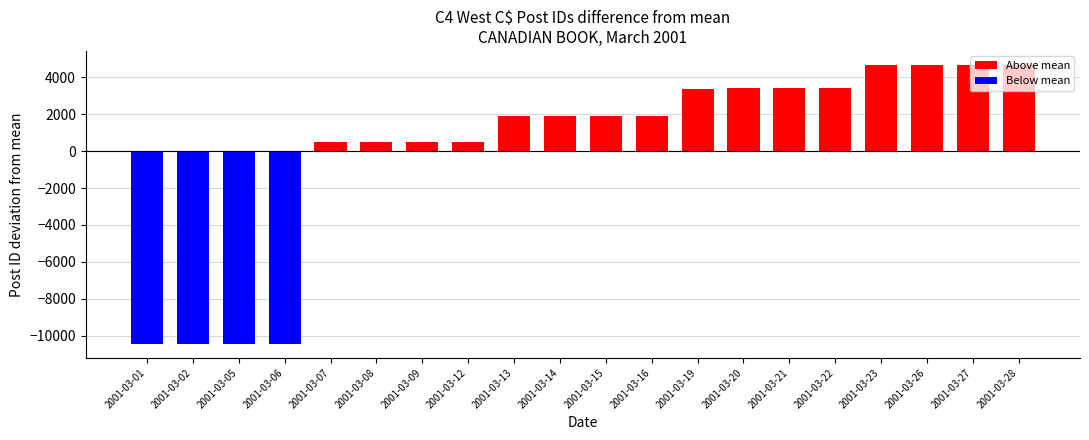

Between 2001-03-20 and 2001-03-15, which is larger?

2001-03-20